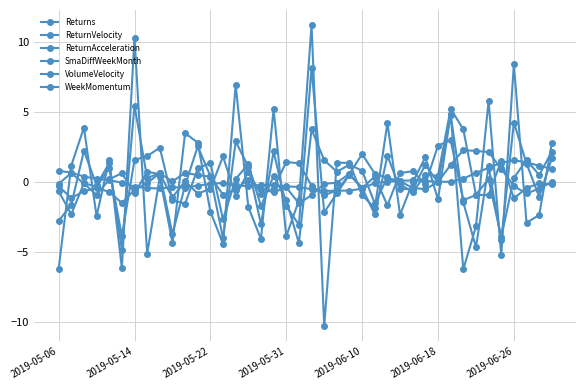

What is the maximum value for SmaDiffWeekMonth?

1.5